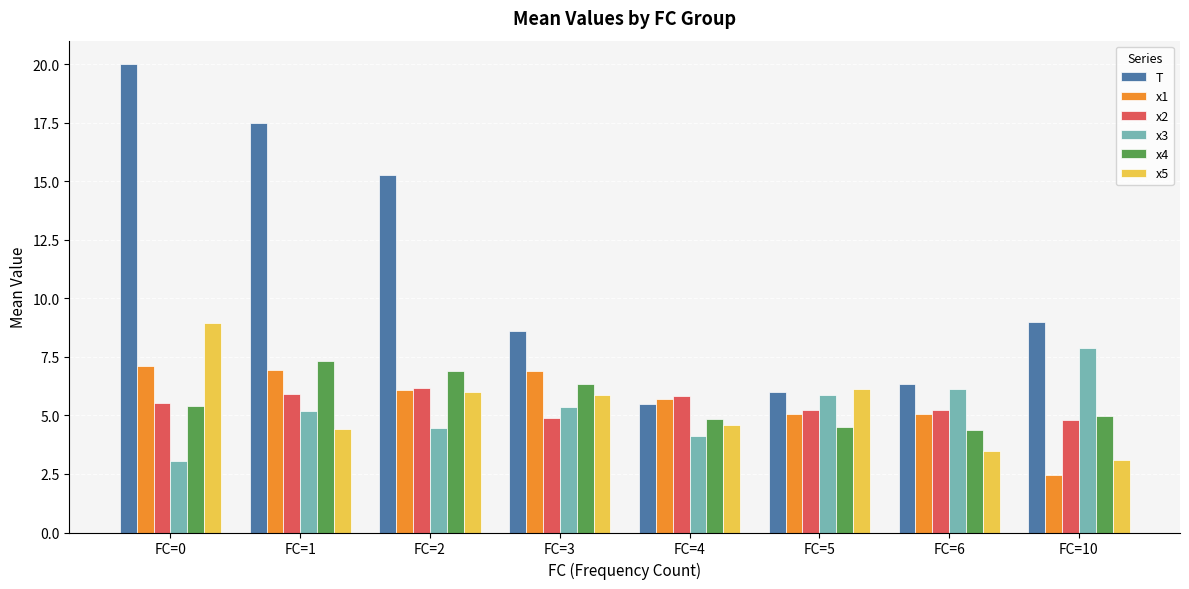

How many data points in x5 are above 5?

4